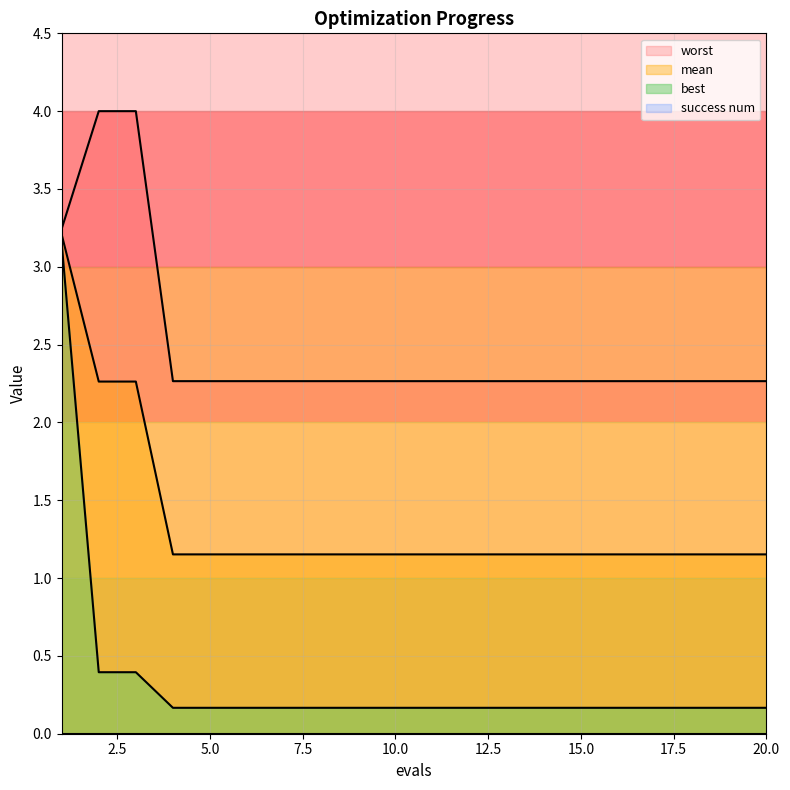

True or false: best has a value of 0.2 at 11.

True